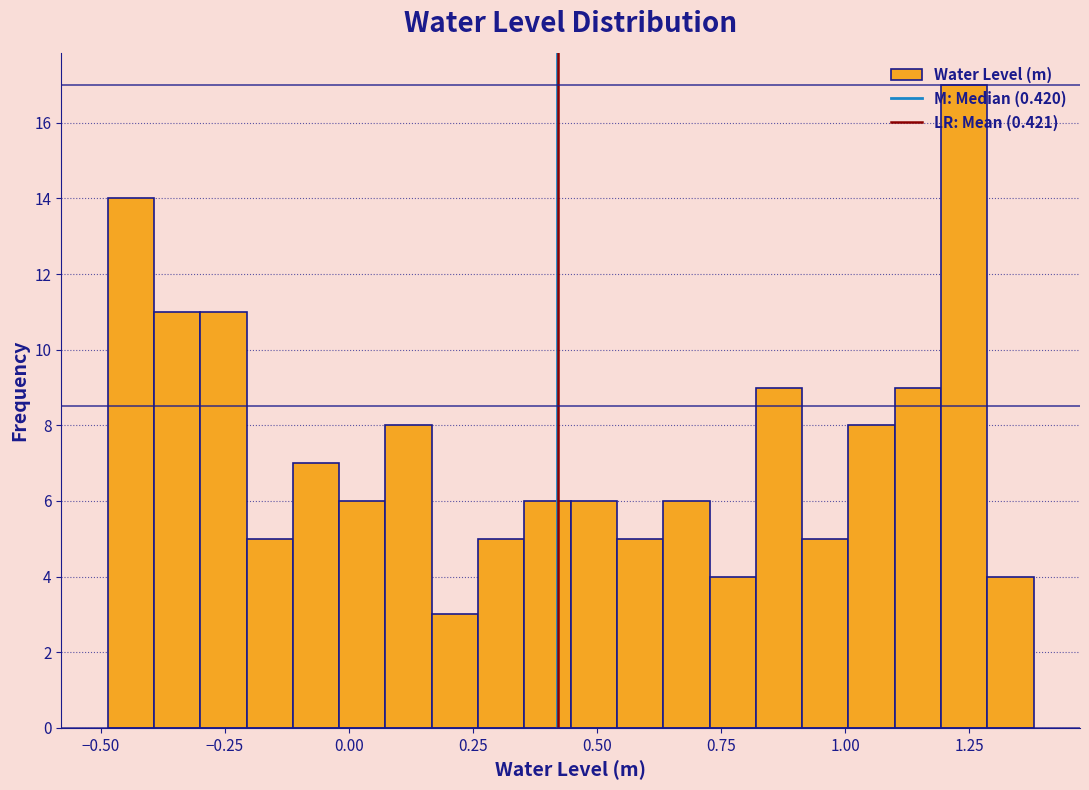

Around what value on the x-axis is the tallest bar? Give the approximate position of its centre, as read against the axis.

1.25